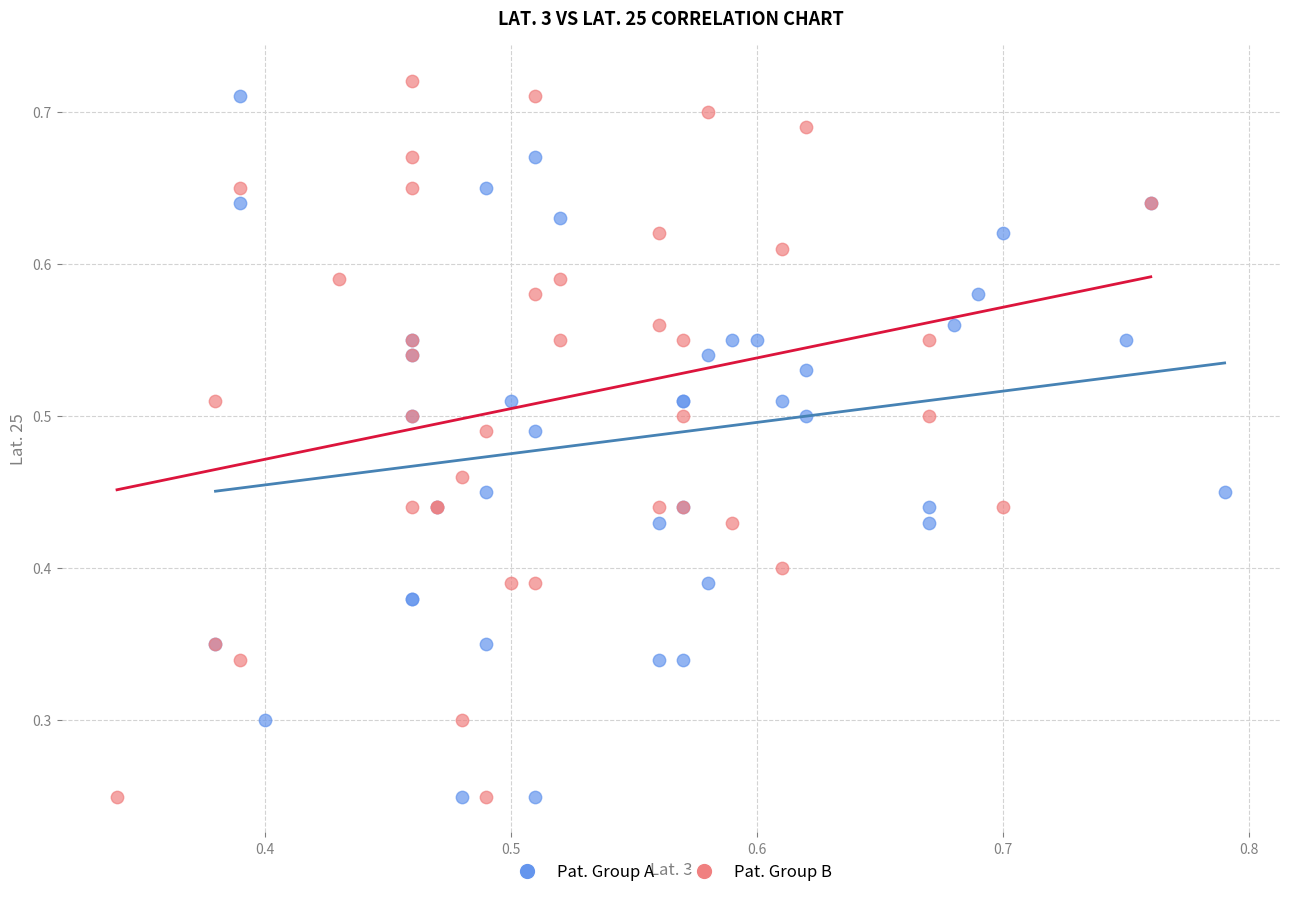

What are all the series names shown in the legend?

Pat. Group A, Pat. Group B